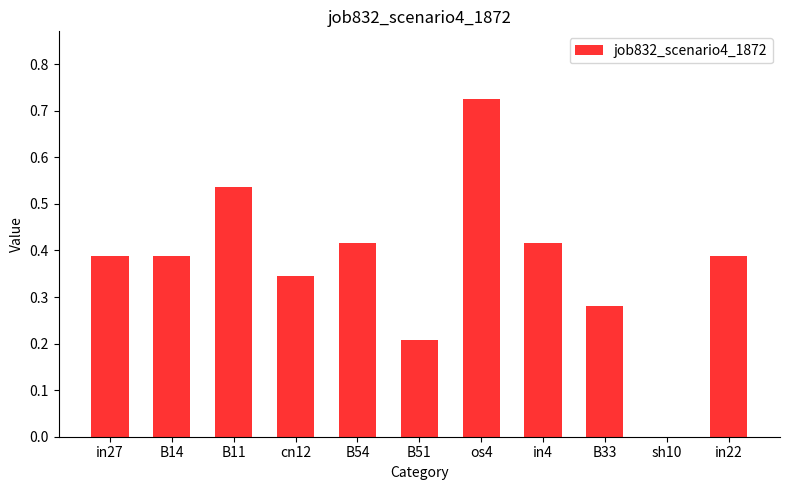

What is the sum of the values at os4 and B51?

0.9